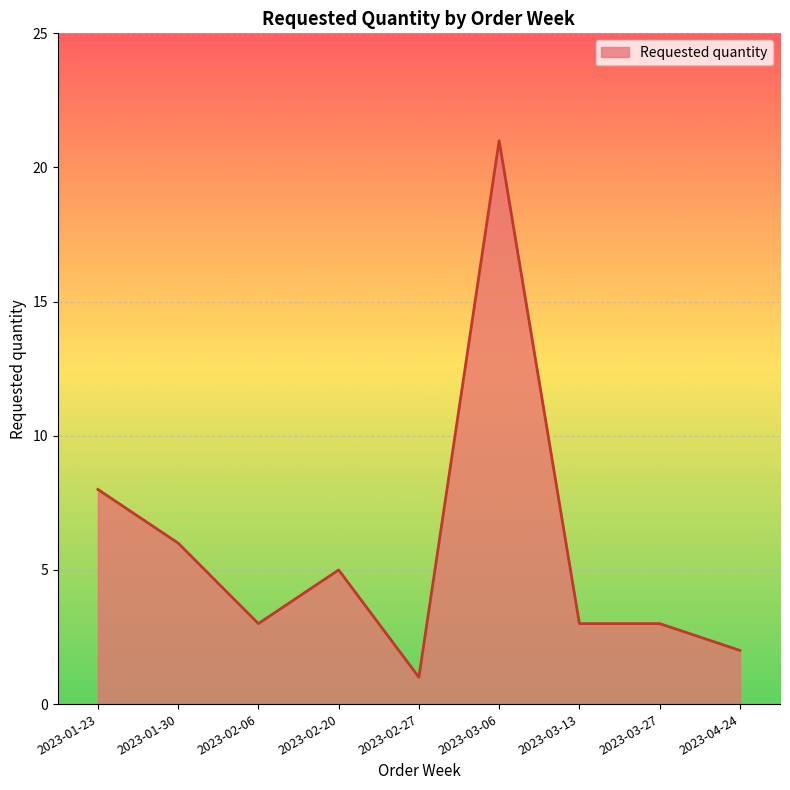

What position from the left is 2023-03-27?

8